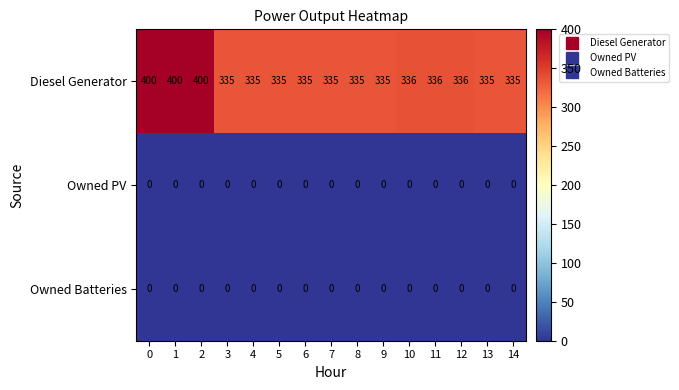

What is the spread (max minus min) of values at 5?

335